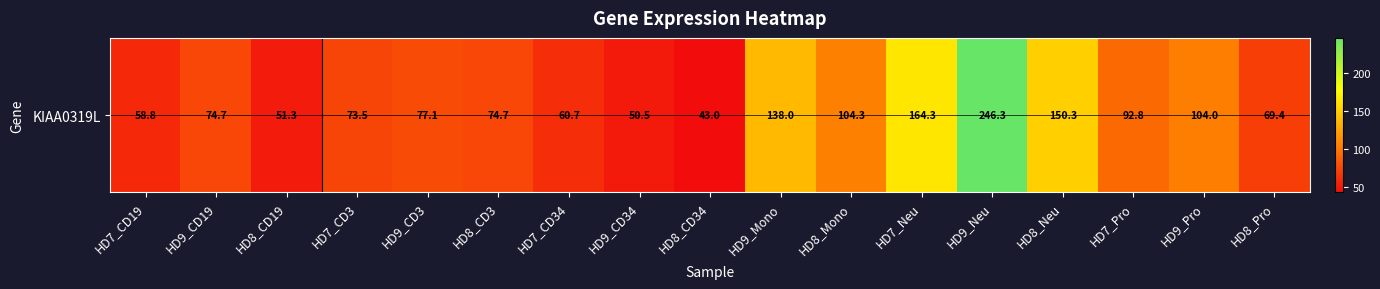

Reading right to left, list all the values displayed in this chart.

HD8_Pro=69.4	HD9_Pro=104.0	HD7_Pro=92.8	HD8_Neu=150.3	HD9_Neu=246.3	HD7_Neu=164.3	HD8_Mono=104.3	HD9_Mono=138.0	HD8_CD34=43.0	HD9_CD34=50.5	HD7_CD34=60.7	HD8_CD3=74.7	HD9_CD3=77.1	HD7_CD3=73.5	HD8_CD19=51.3	HD9_CD19=74.7	HD7_CD19=58.8